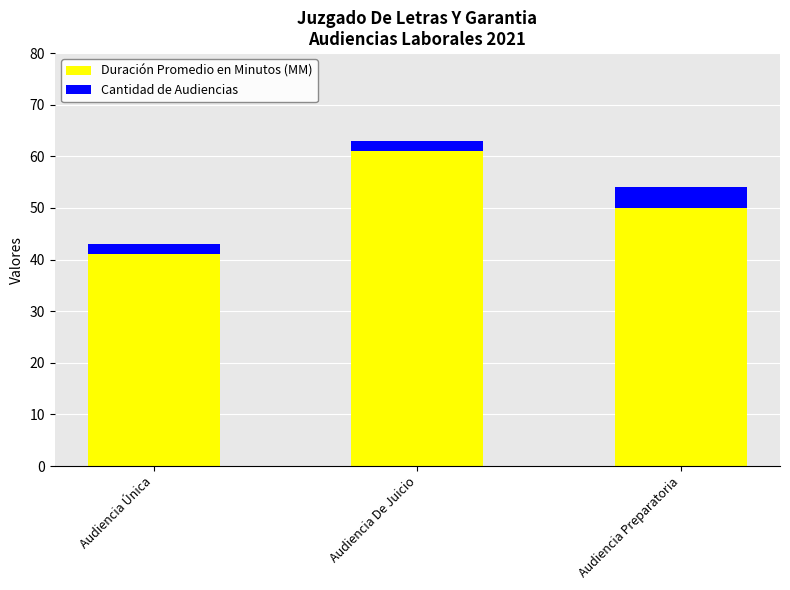

List the labels in order of Duración Promedio en Minutos (MM) value, largest first.

Audiencia De Juicio, Audiencia Preparatoria, Audiencia Única